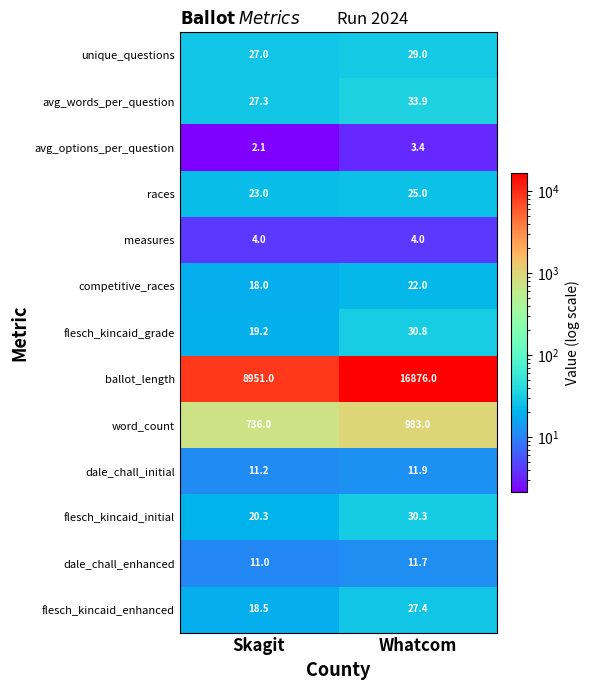

How many distinct data groups are displayed?

13